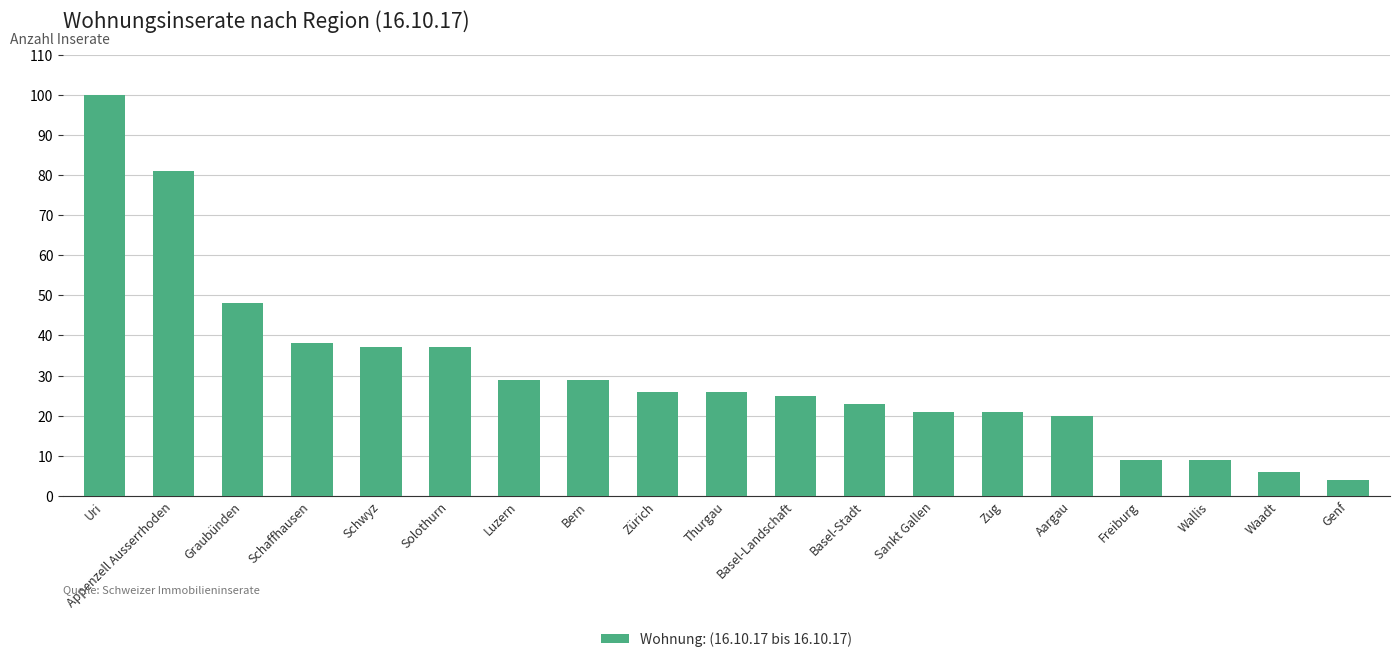

What is the difference between the maximum and minimum values?

96